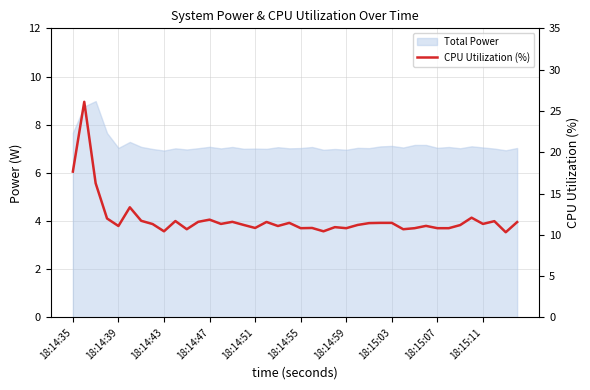

How many points are lower than both their immediate neighbors (excluding endpoints)?

12